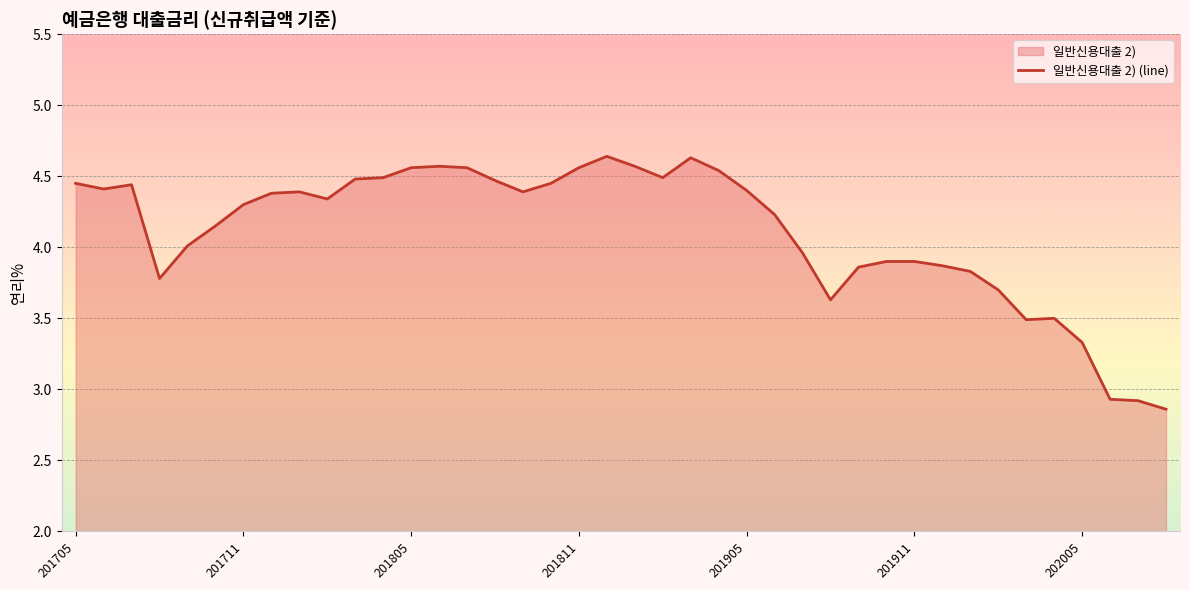

What is the sum of all values?

164.4